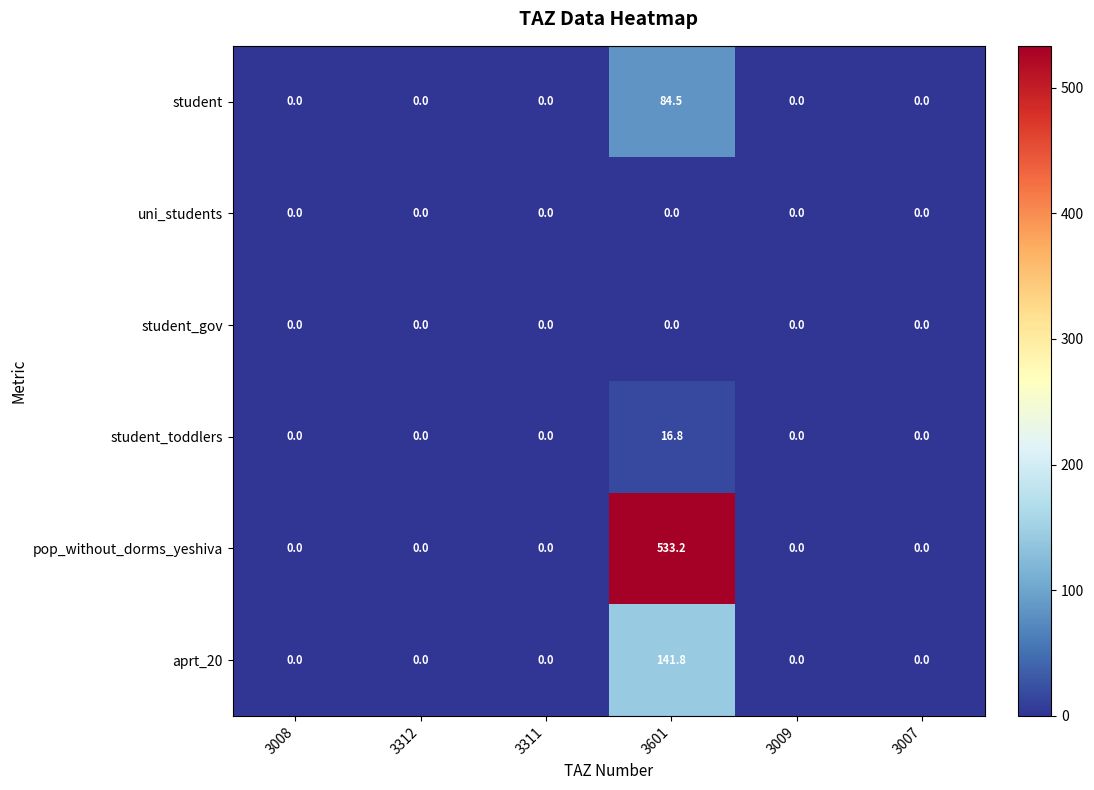

Which series has the largest total across all categories?

pop_without_dorms_yeshiva